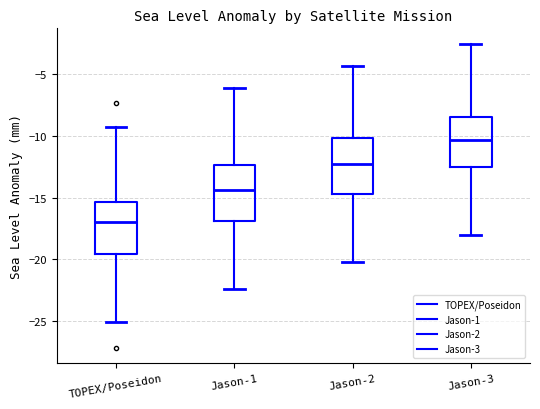

Which box's median line is the highest?

Jason-3